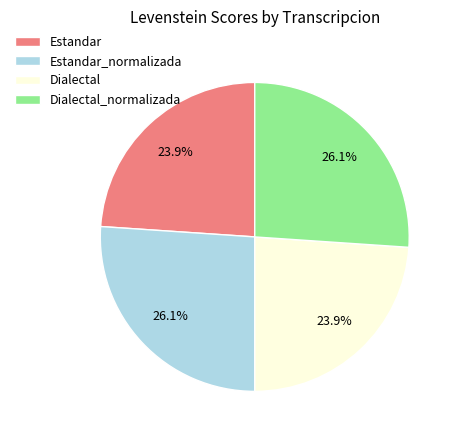

How much of the chart is everything except Dialectal?

76.1%